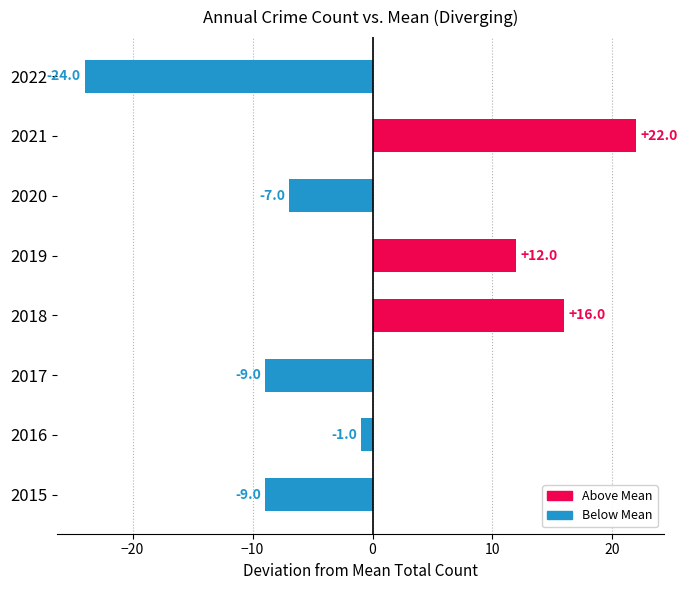

What is the difference between the maximum and minimum values?

46